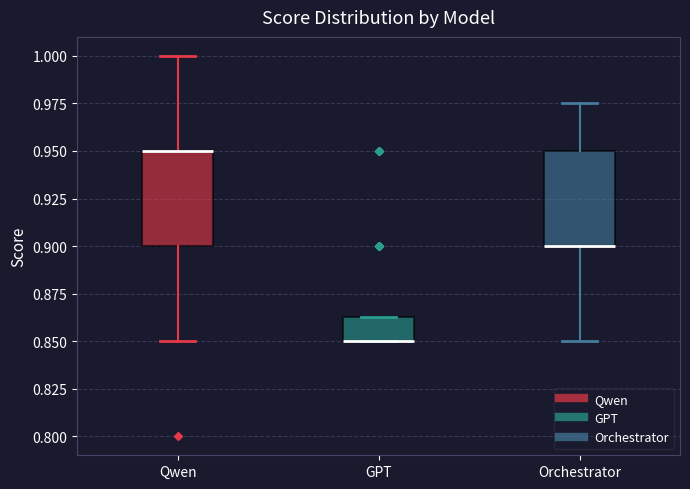

Reading left to right, read every box against the y-axis: the position of its median line, the range the box covers, and the ends of its whiskers. The values are not printed on the chart, so give them approximately, as read against the axis.

Qwen: median 0.950 (drawn on the box's upper edge), box 0.900 to 0.950, whiskers 0.850 to 1.000
GPT: median 0.850 (drawn on the box's lower edge), box 0.850 to 0.865, whiskers 0.850 to 0.865
Orchestrator: median 0.900 (drawn on the box's lower edge), box 0.900 to 0.950, whiskers 0.850 to 0.975